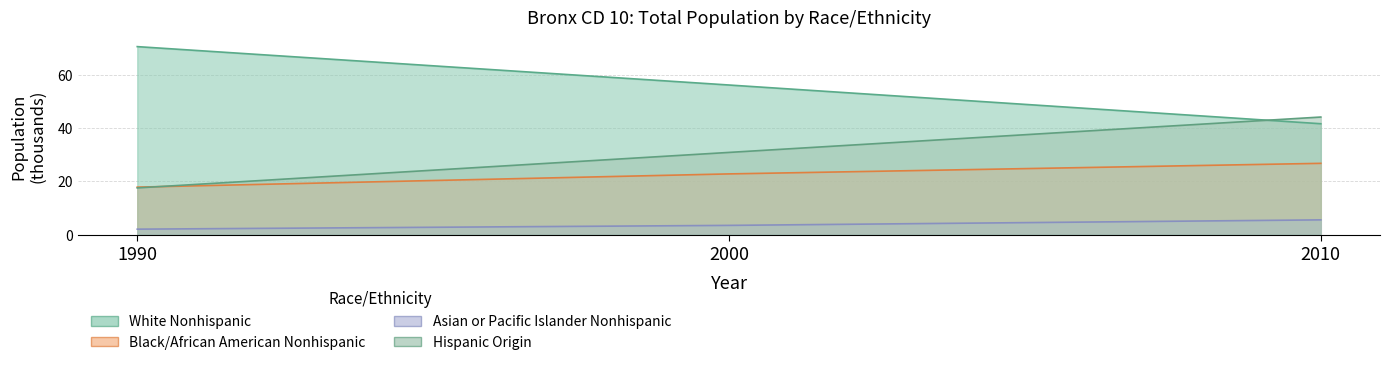

Reading left to right, what are all the values shown in this chart?

White Nonhispanic: 1990=70.5	2000=56.1	2010=41.6
Black/African American Nonhispanic: 1990=17.8	2000=22.8	2010=26.7
Asian or Pacific Islander Nonhispanic: 1990=2.0	2000=3.5	2010=5.5
Hispanic Origin: 1990=17.5	2000=30.8	2010=44.1